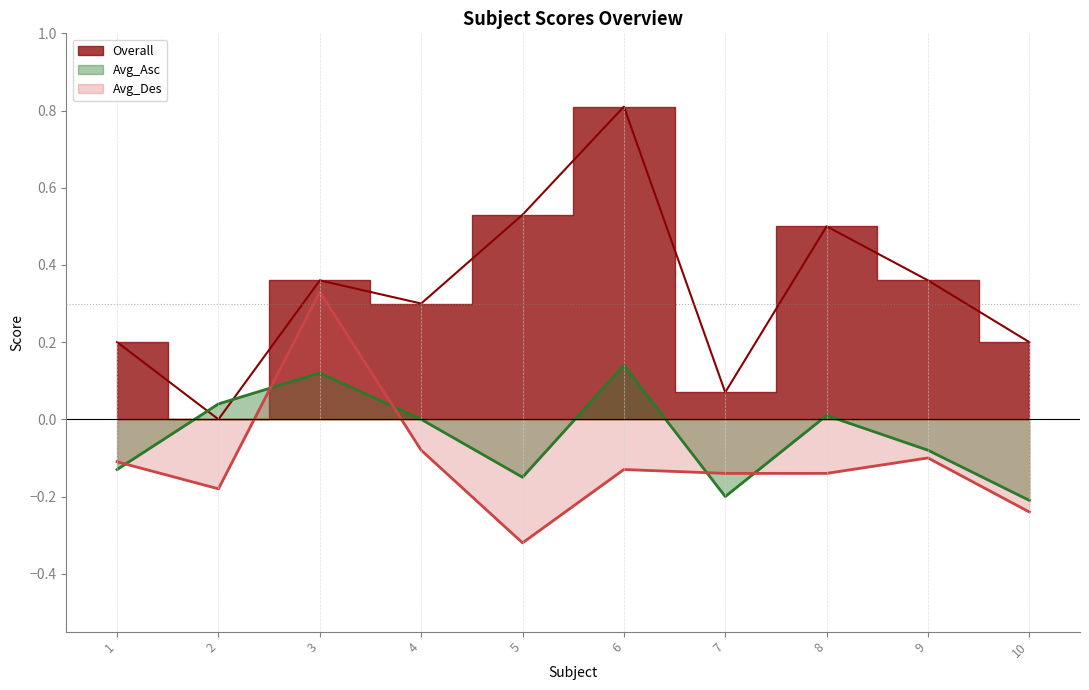

Where does the Avg_Asc series first go above 0?

2